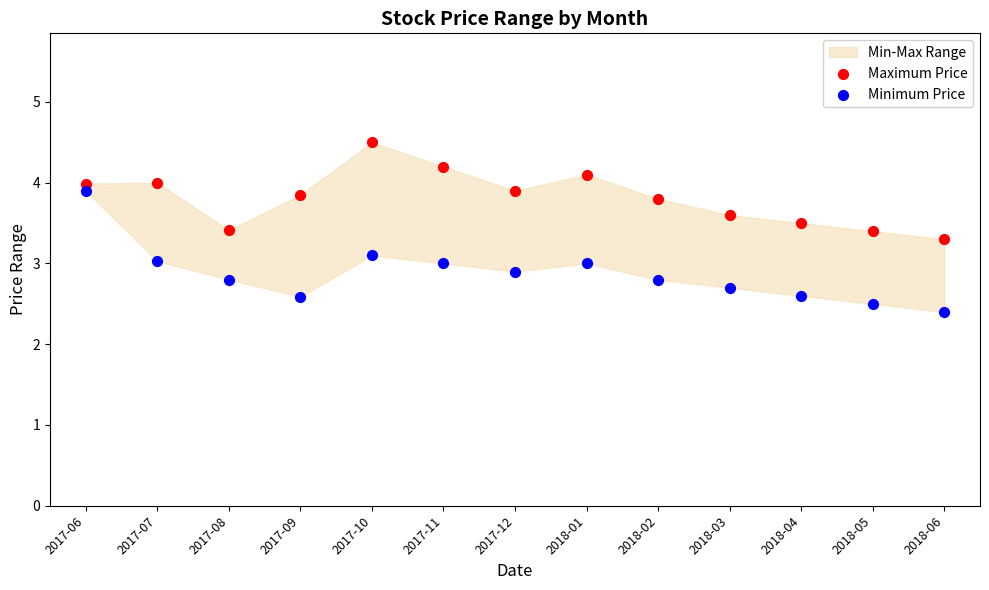

Which series reaches the minimum Y coordinate?

Minimum Price